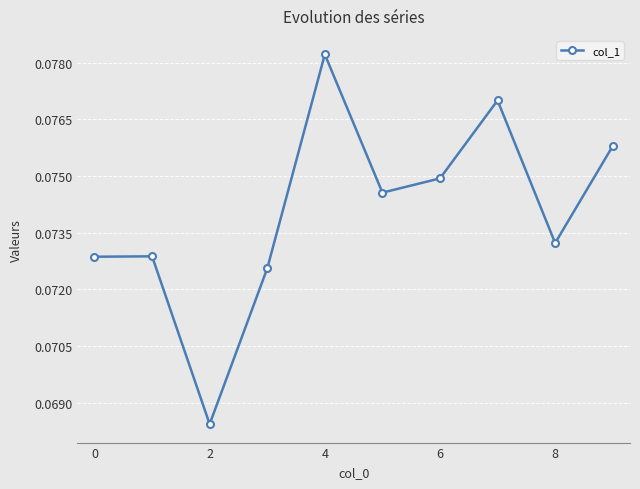

How many values are between 0 and 1?

10